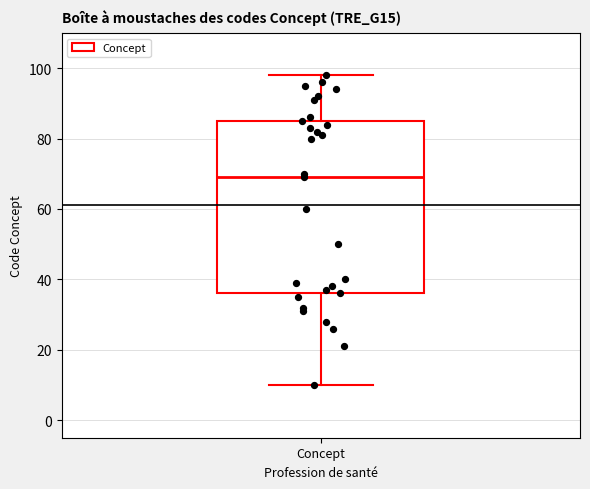

Read this box plot against the y-axis: the position of the median line, the range covered by the box, and the ends of both whiskers. The values are not printed on the chart, so give them approximately, as read against the axis.

median 70, box 36 to 86, whiskers 10 to 98